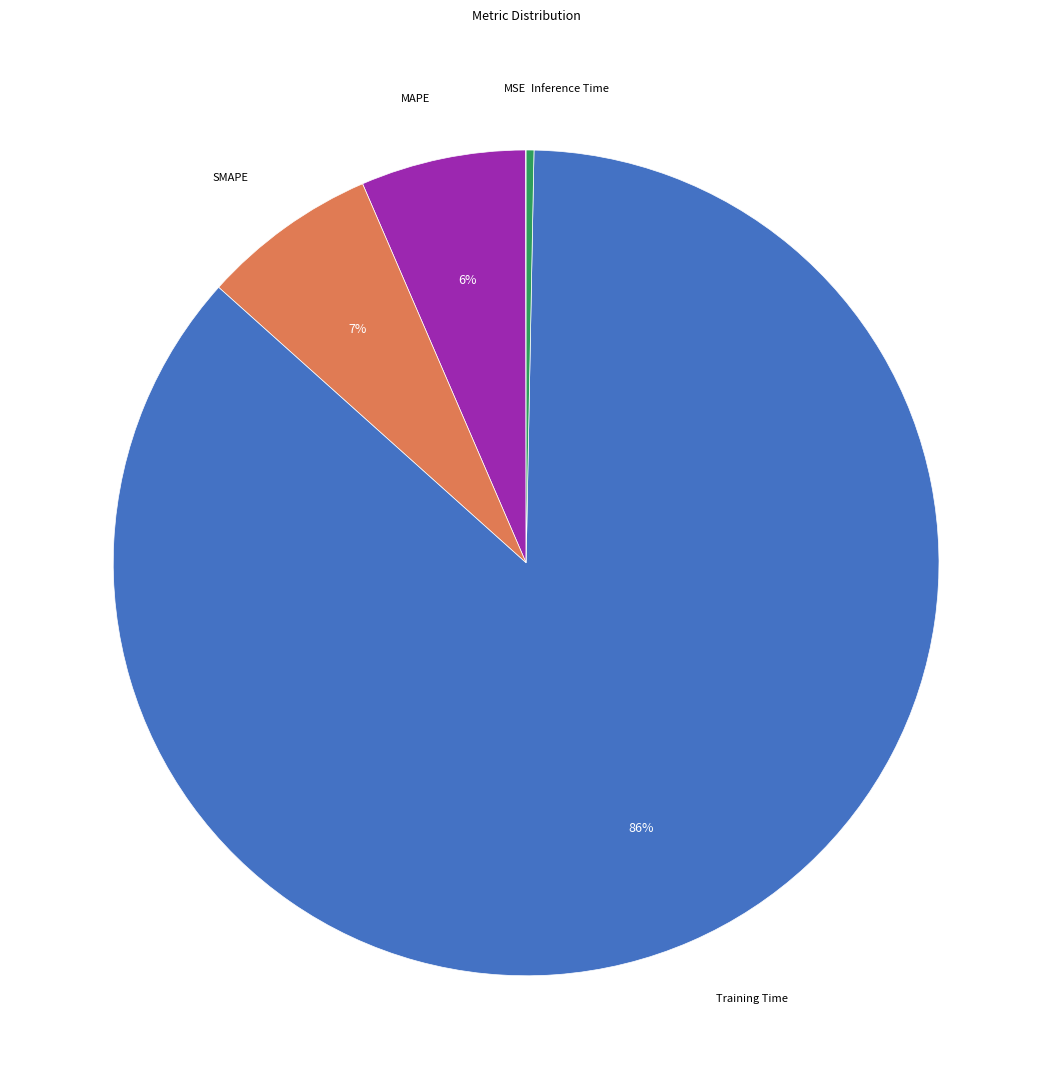

To the nearest percent, what is the average slice percentage?

20%